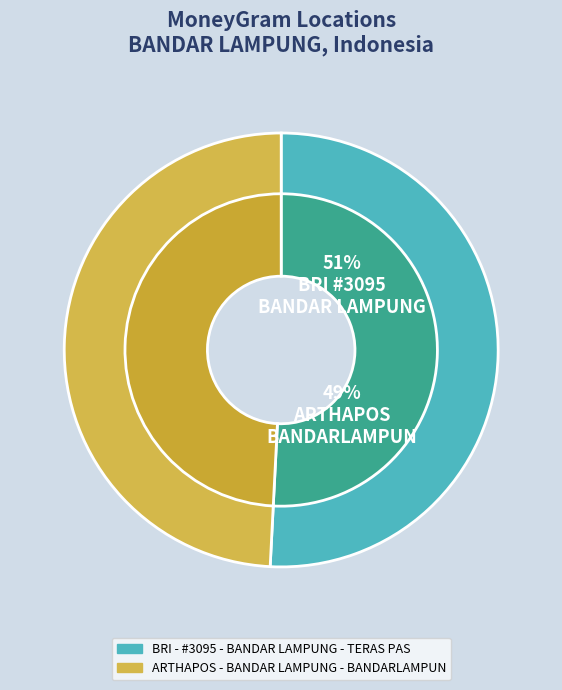

Rank the categories by value from highest to lowest.

BRI - #3095 - BANDAR LAMPUNG - TERAS PAS, ARTHAPOS - BANDAR LAMPUNG - BANDARLAMPUN